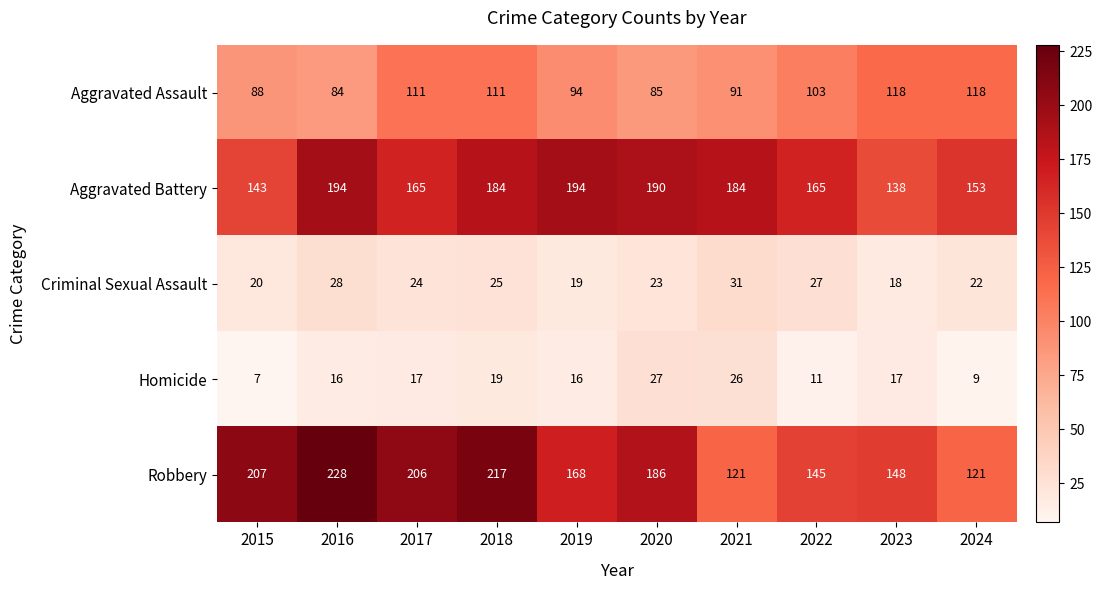

What is the sum of all Aggravated Battery values?

1710